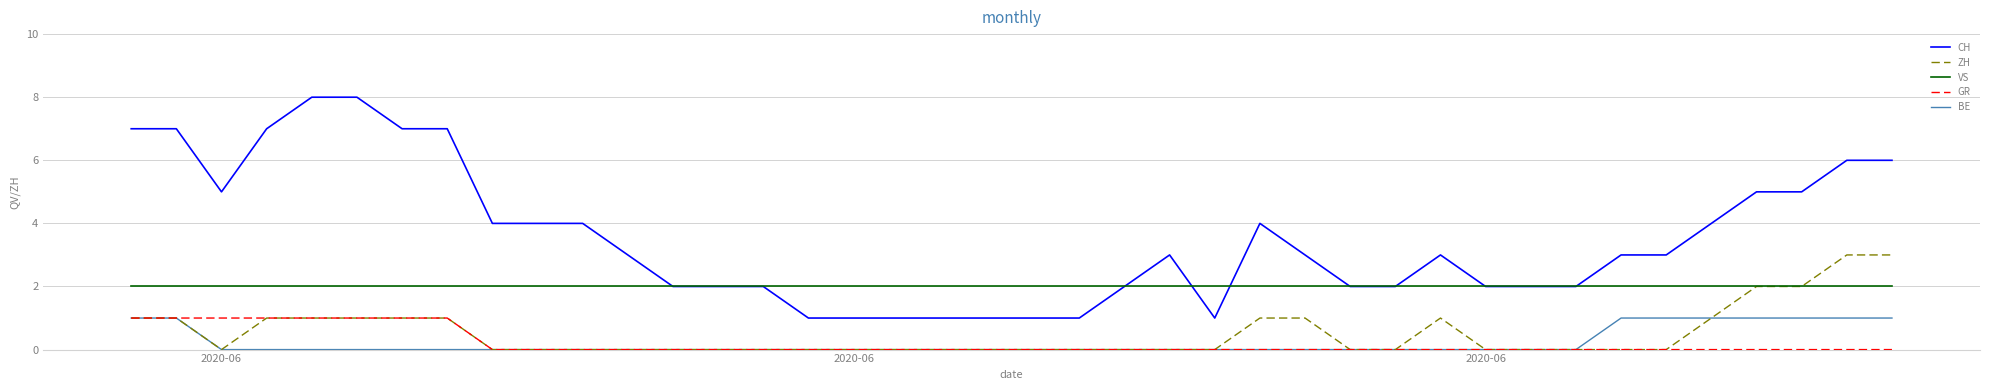

Which series has the largest total across all categories?

CH